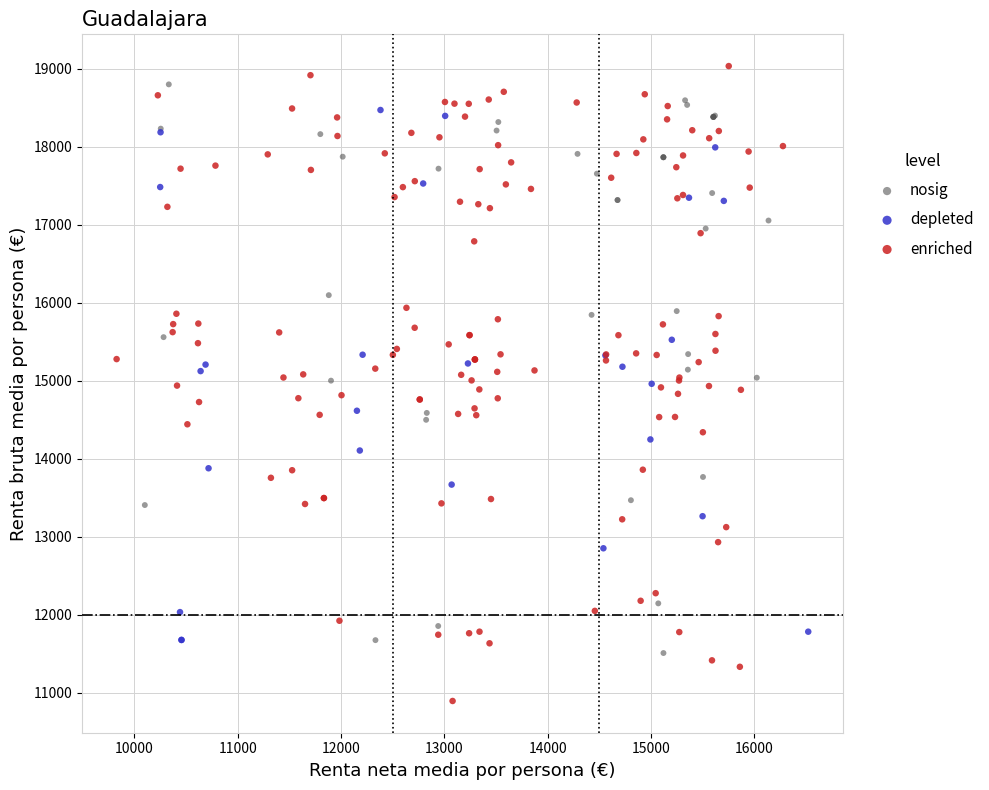

Which series reaches the maximum Y coordinate?

enriched